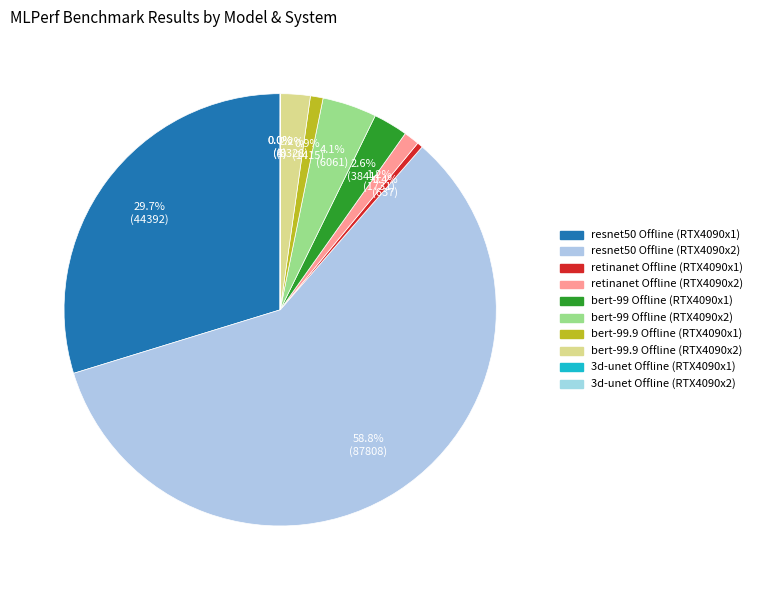

Is there any slice that represents more than half of the pie?

Yes